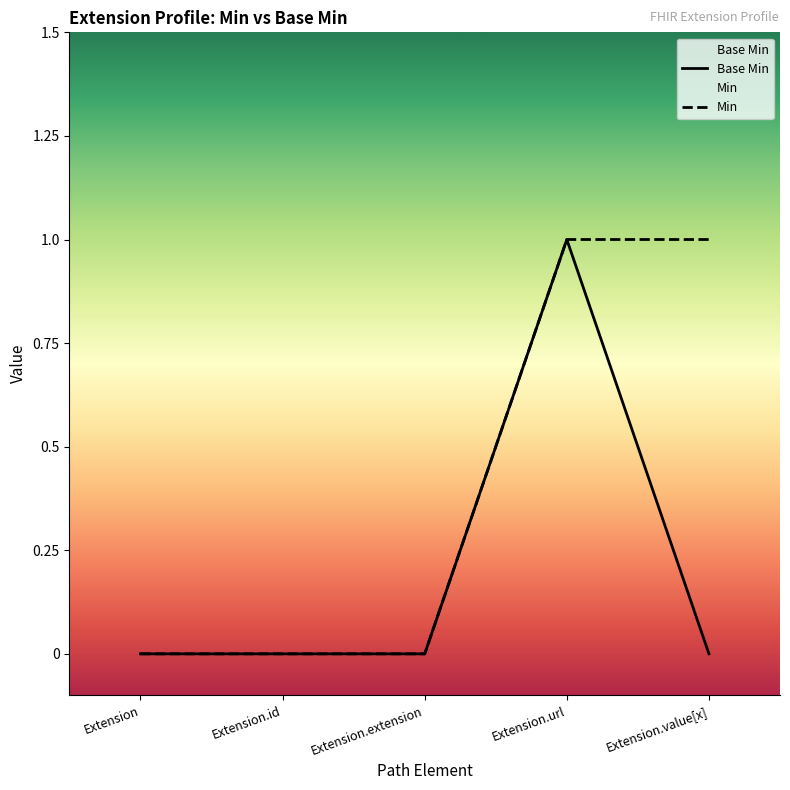

What position from the left is Extension.value[x]?

5